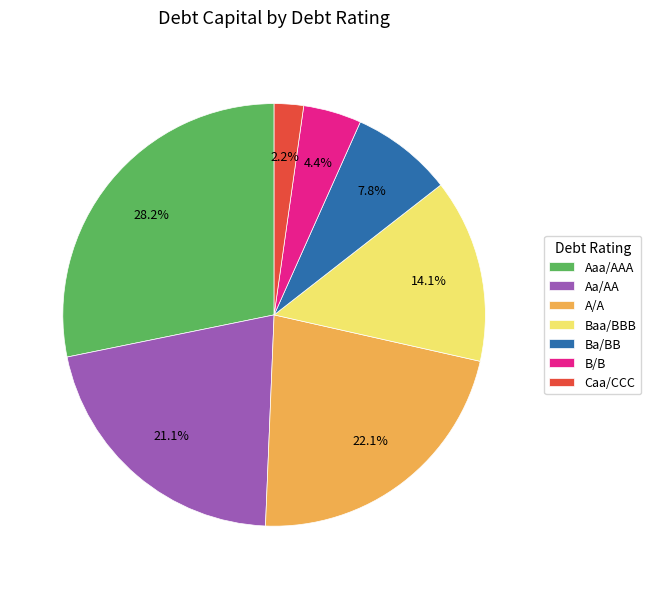

Rank the categories by value from lowest to highest.

Caa/CCC, B/B, Ba/BB, Baa/BBB, Aa/AA, A/A, Aaa/AAA